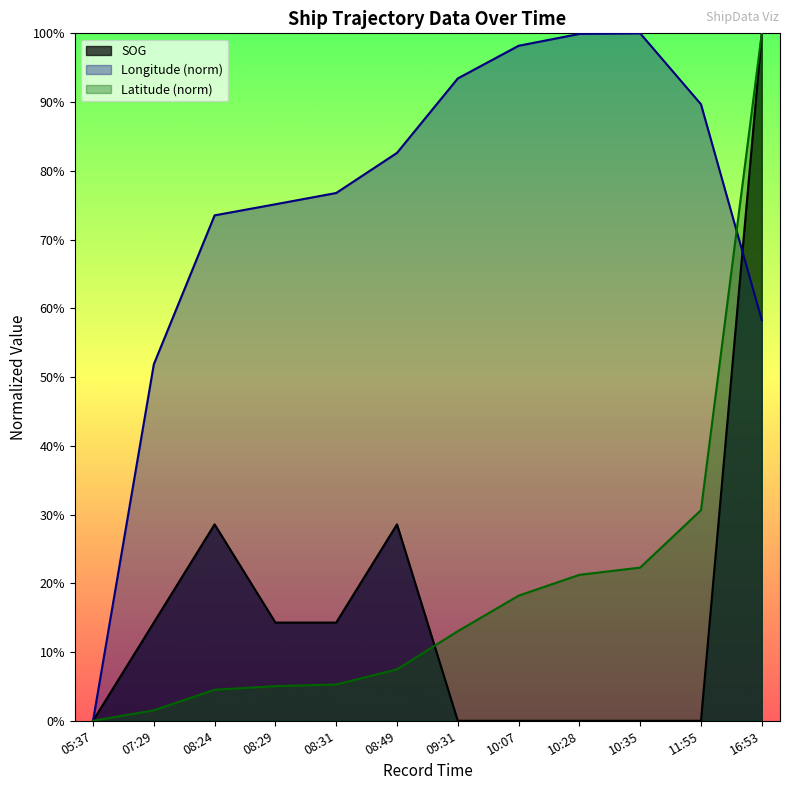

Which series changed the most between 08:29 and 08:31?

Longitude (norm)